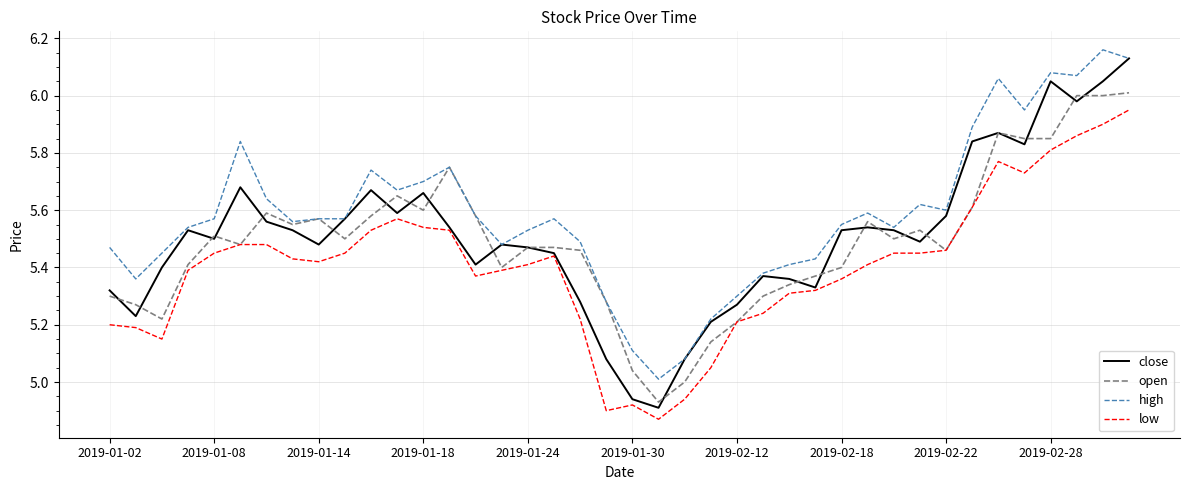

Which series has the largest range (max minus min)?

close